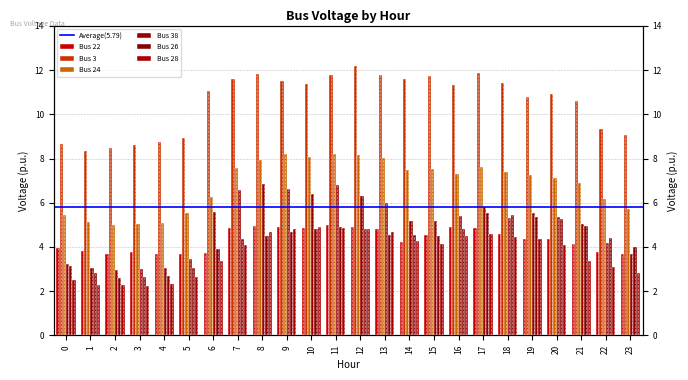

List the series in order of their peak value, highest first.

Bus 3, Bus 24, Bus 38, Bus 26, Bus 22, Bus 28